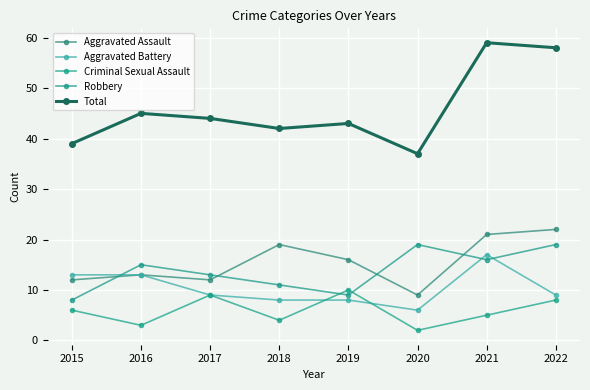

List the series in order of their peak value, lowest first.

Criminal Sexual Assault, Aggravated Battery, Robbery, Aggravated Assault, Total